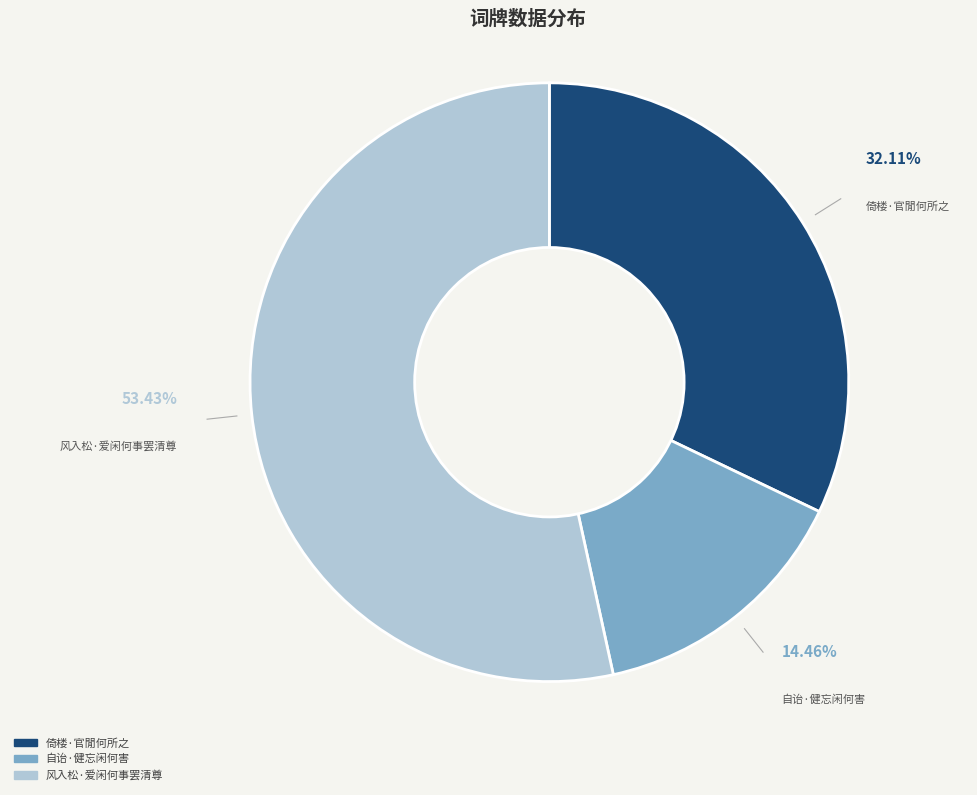

How much of the chart is everything except 倚楼·官閒何所之?

67.9%